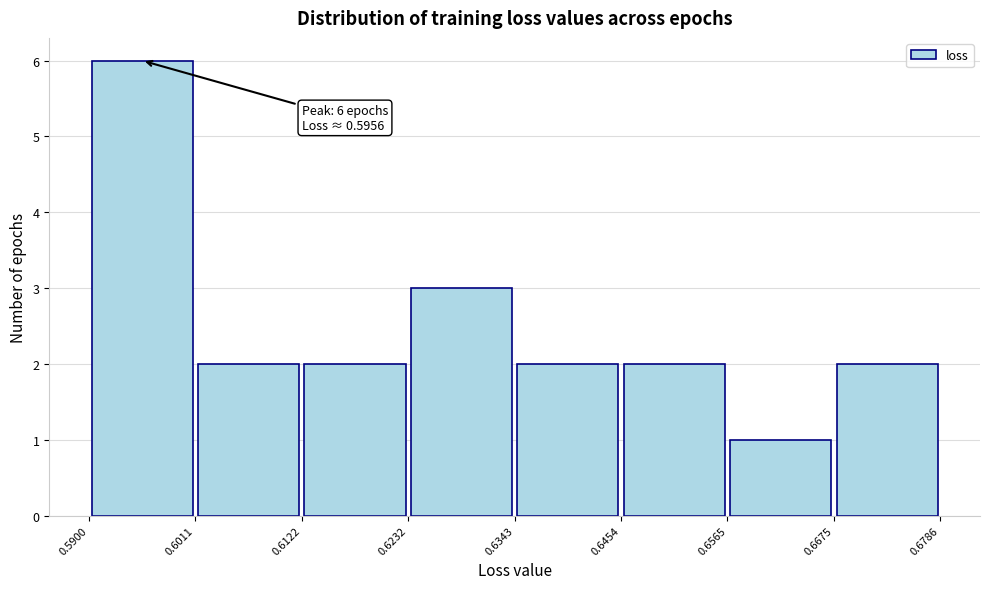

Which range on the x-axis has the tallest bar?

0.5900 to 0.6011